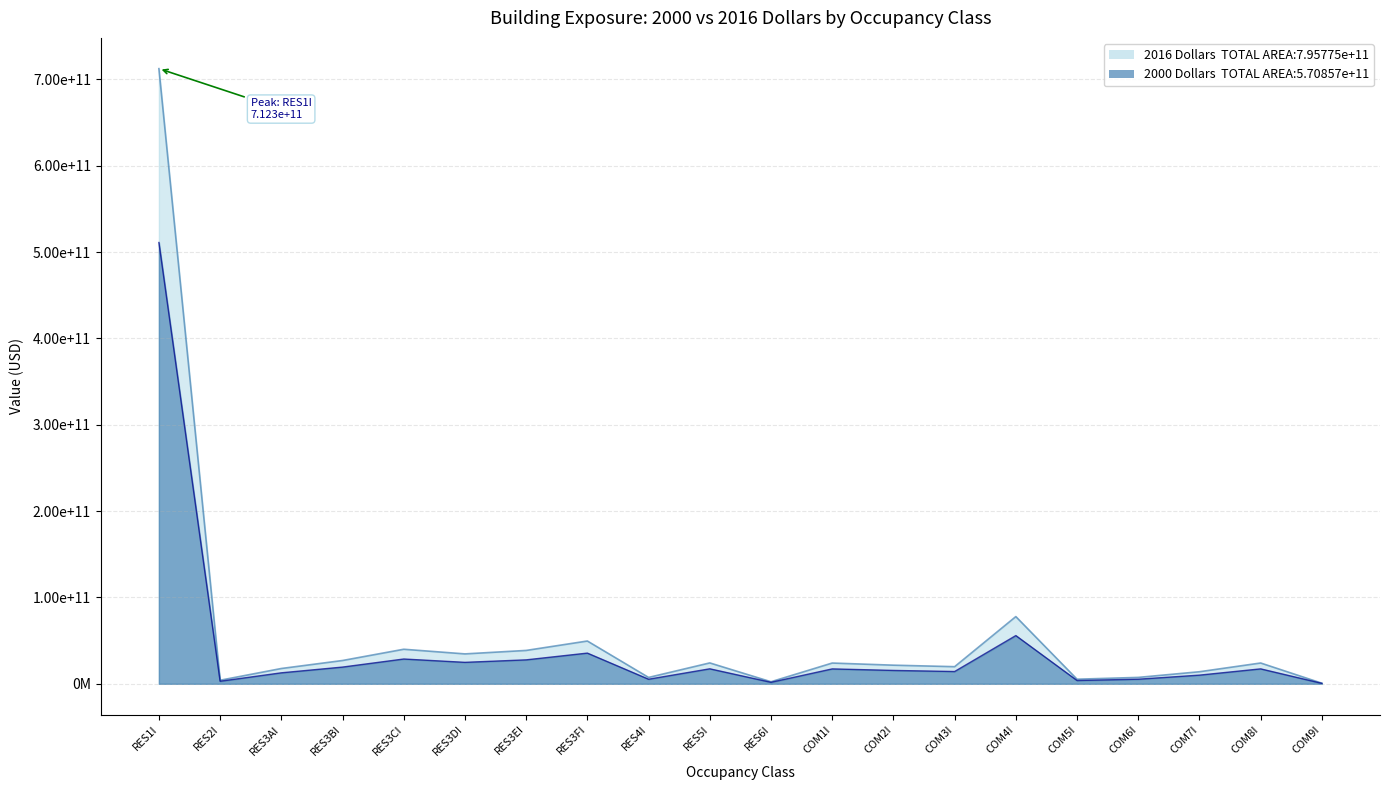

How many interior local valleys does the 2016 Dollars series have?

6